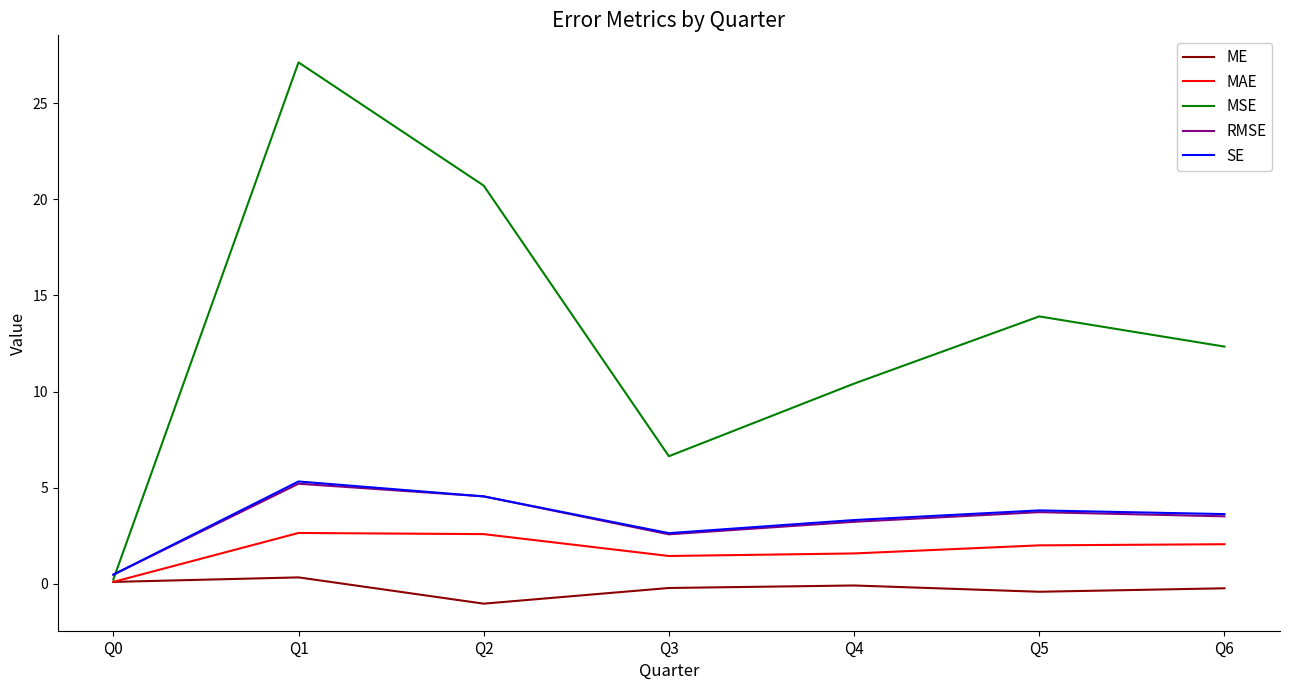

Does the chart display data point markers on the line(s)?

No